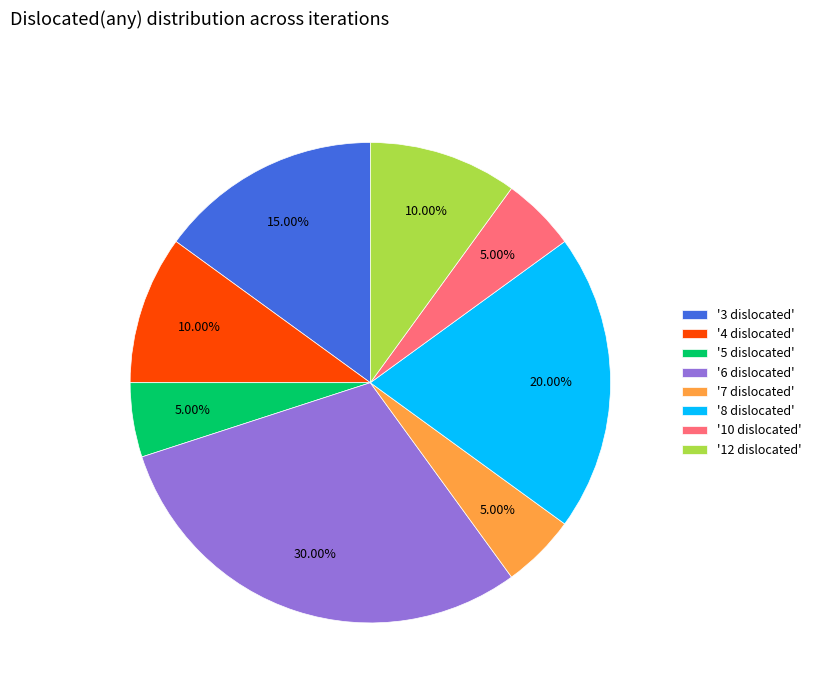

Do '7 dislocated' and '10 dislocated' together represent more than half of the pie?

No